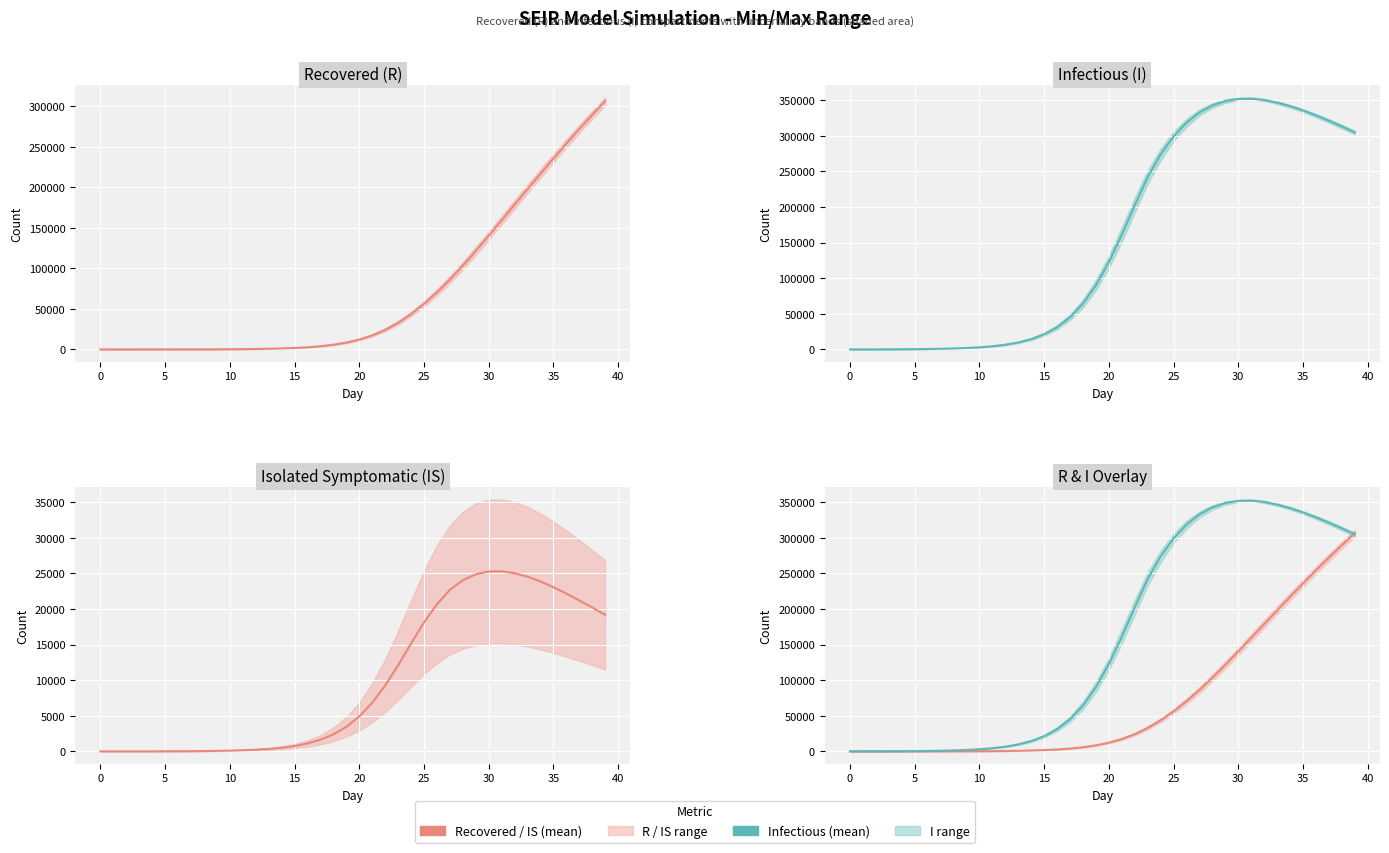

What value does the R_mean series have at 24?

43557.6